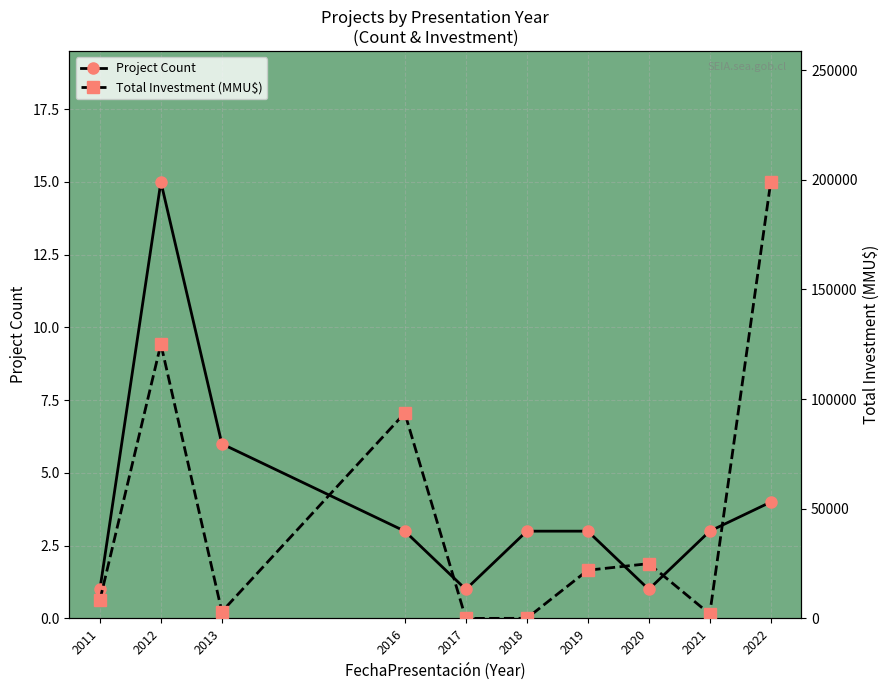

Reading left to right, what are all the values shown in this chart?

Project Count: 1	15	6	3	1	3	3	1	3	4
Total Investment (MMU$): 8386	125095	3100	93648	23	75	22000	25000	2030	199030